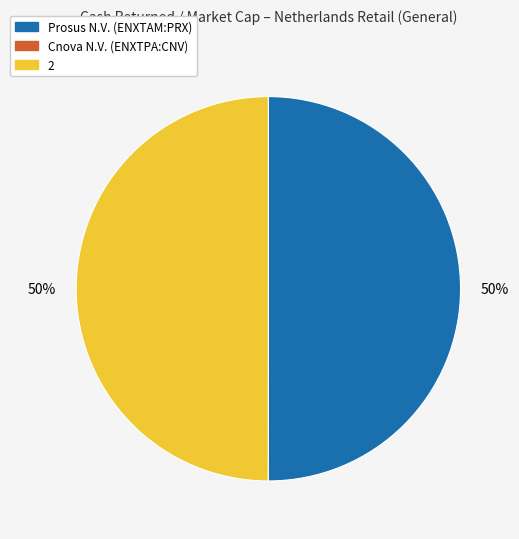

To the nearest percent, what is the difference between the largest and smallest slice percentages?

50%